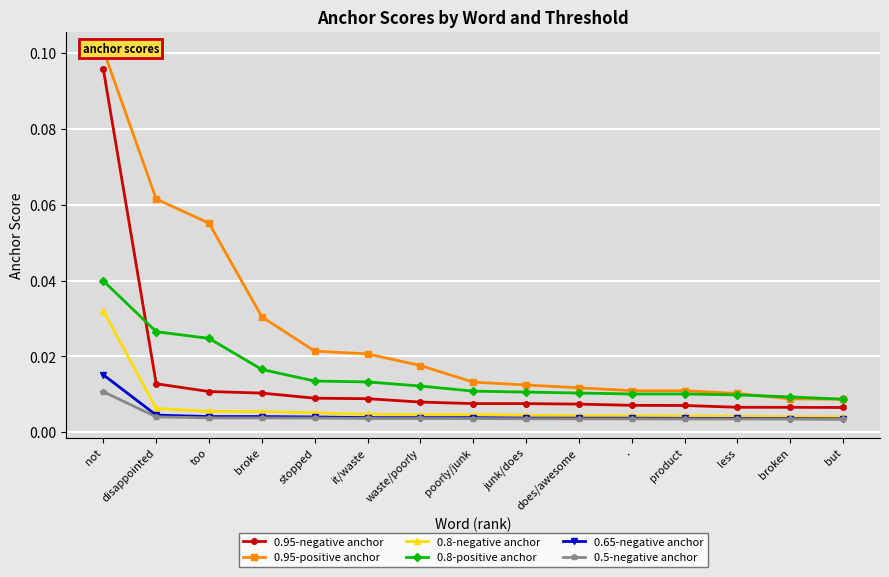

How many distinct data groups are displayed?

6